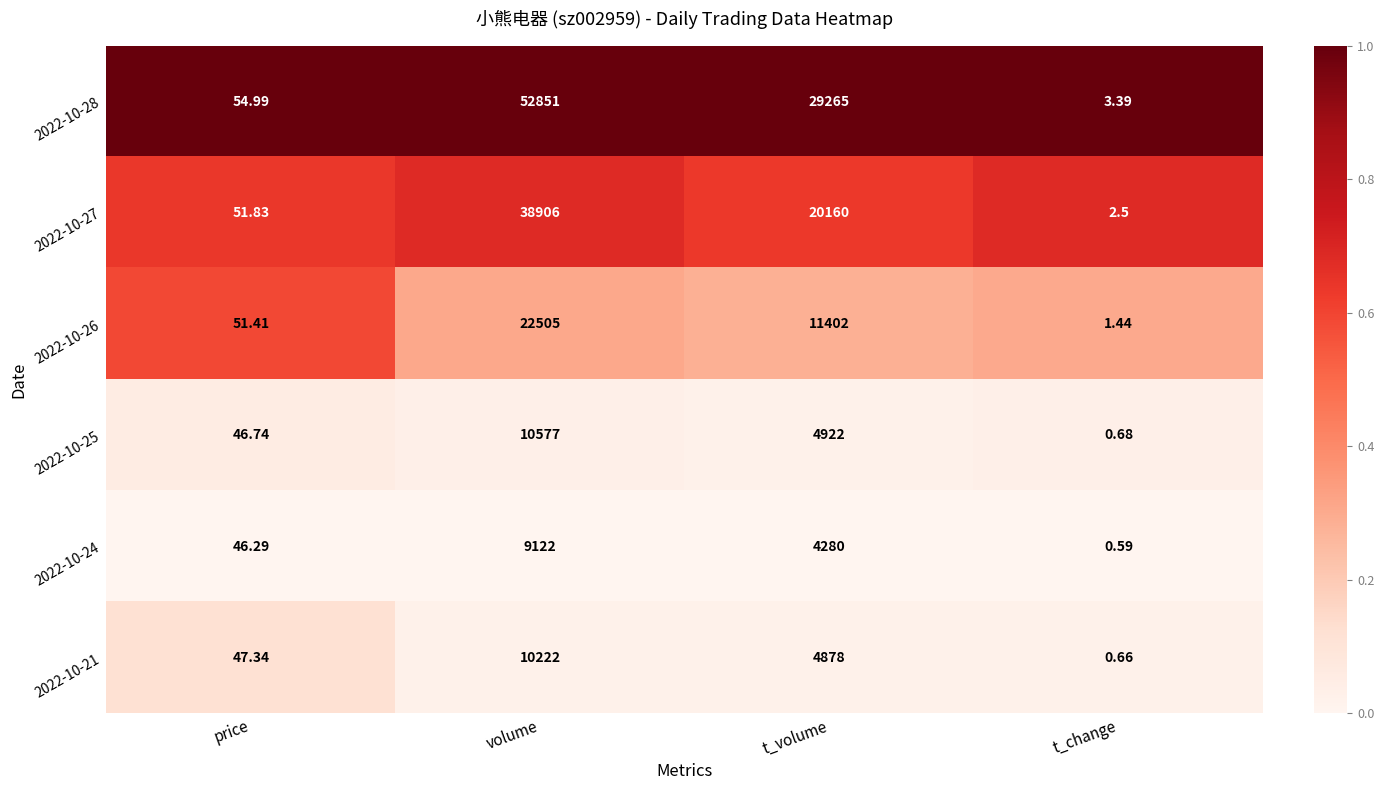

Is the value of 2022-10-27 at price greater than the value of 2022-10-28 at t_change?

Yes